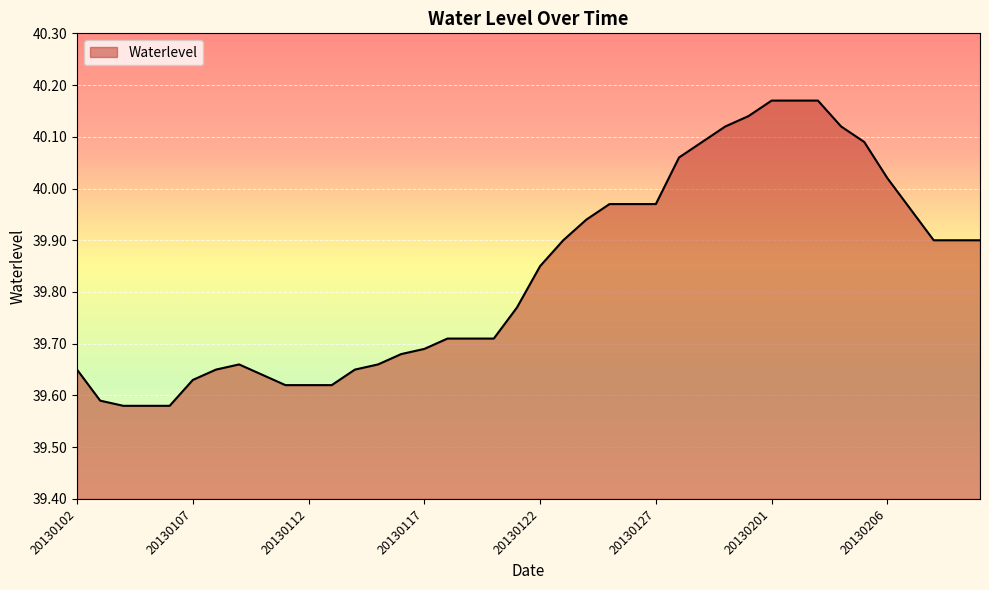

Does the chart display data point markers on the line(s)?

No